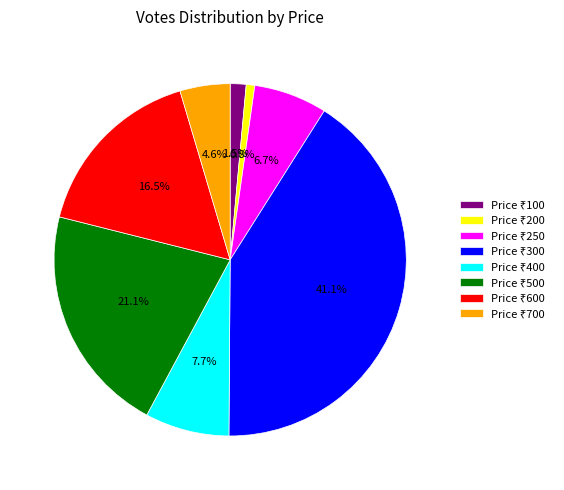

Does any single category account for the majority?

No